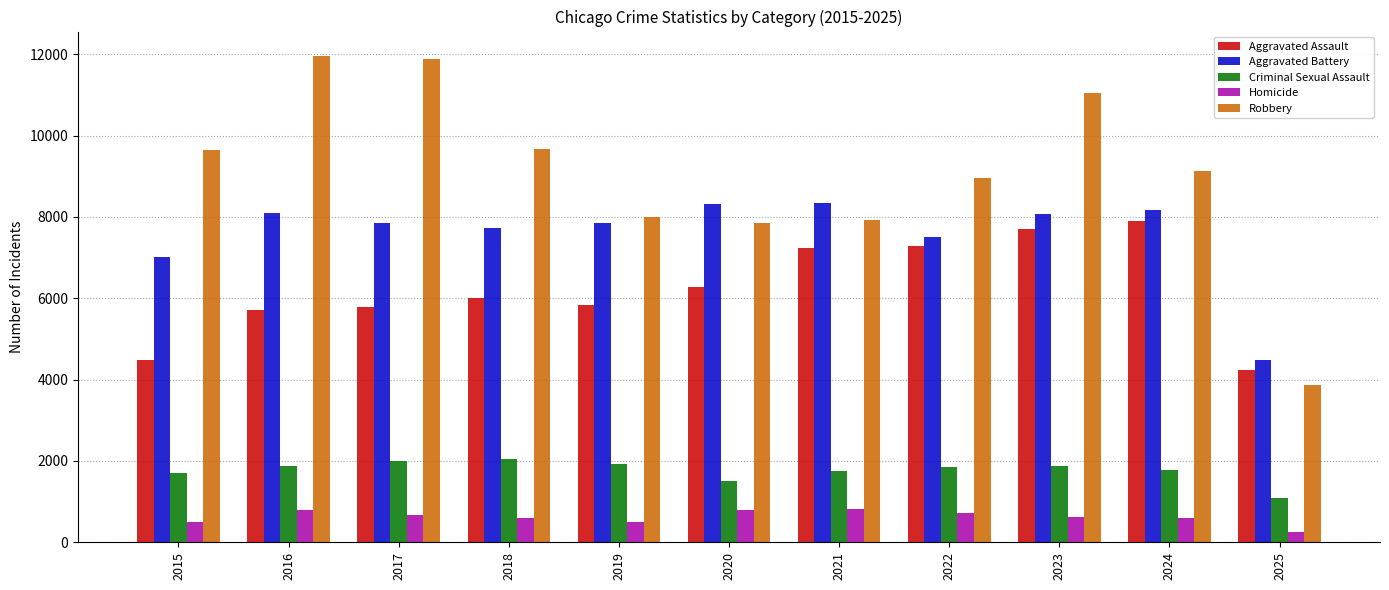

What is the minimum value shown in the chart?

256